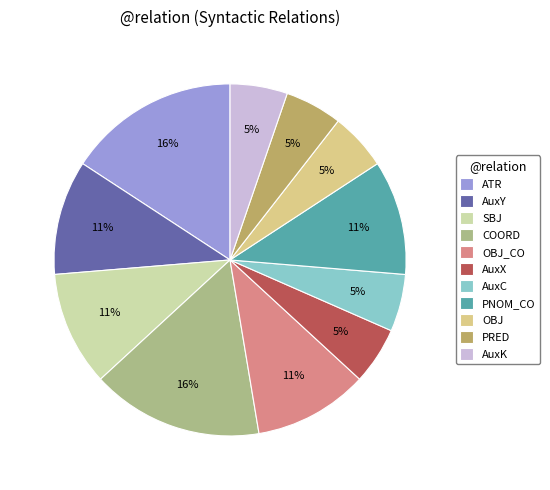

Between AuxK and COORD, which is larger?

COORD